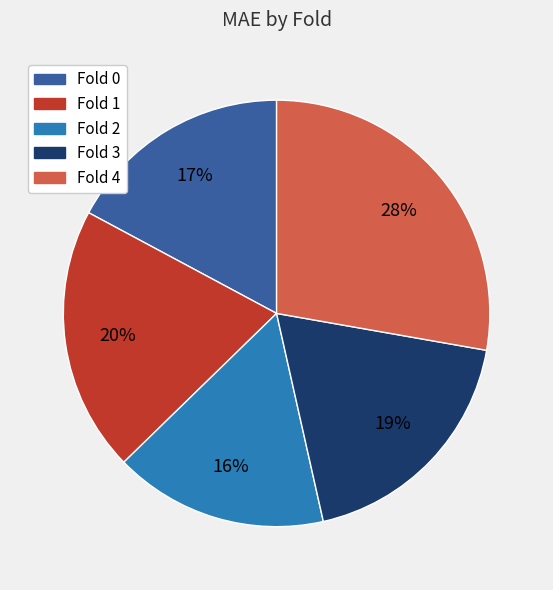

Is there any slice that represents more than half of the pie?

No